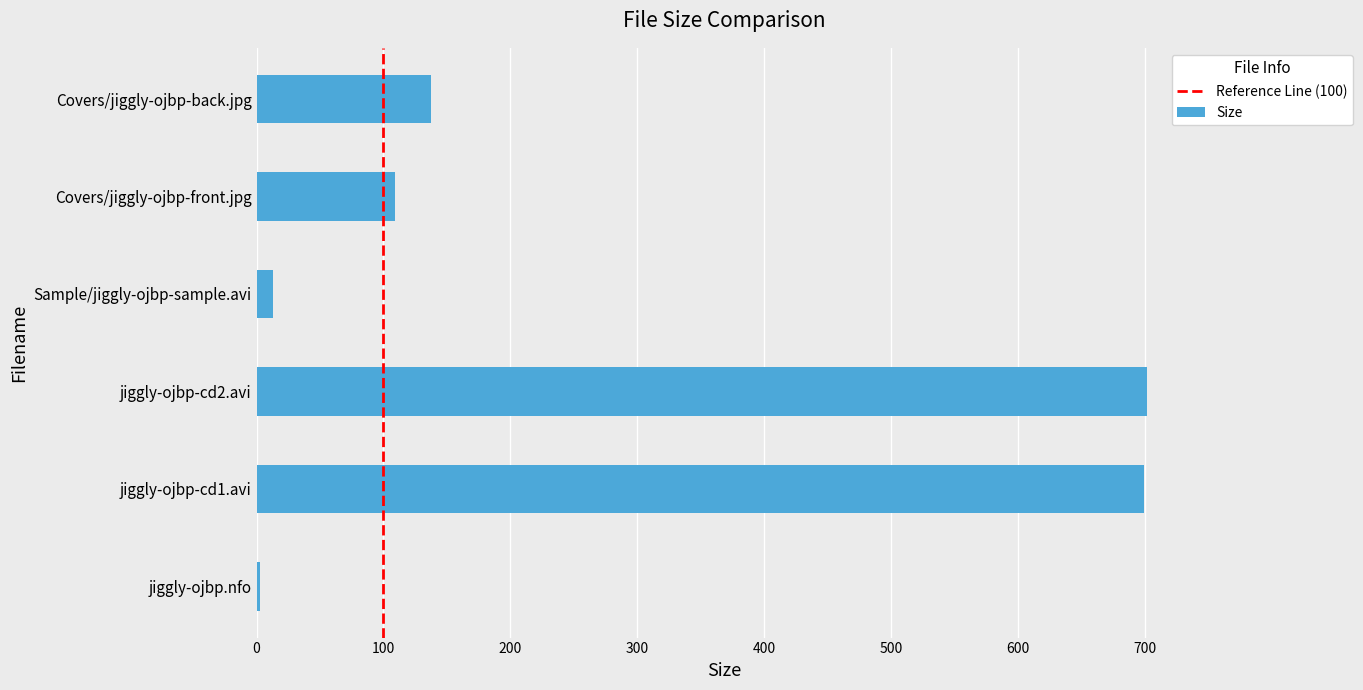

Is it true that the value at jiggly-ojbp-cd2.avi is 416.3?

False